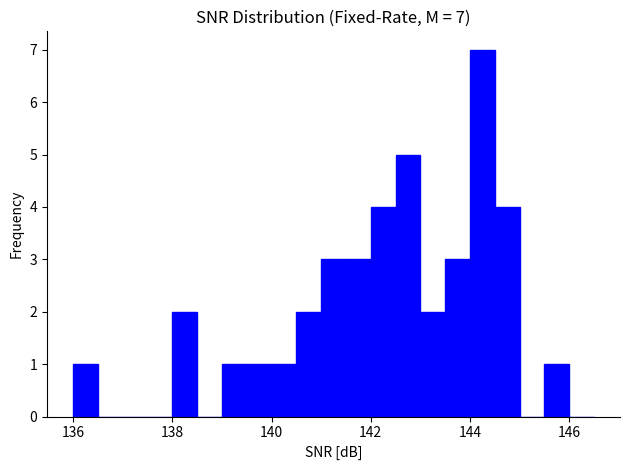

Read against the x-axis, roughly where is the centre of the tallest bar?

144.2